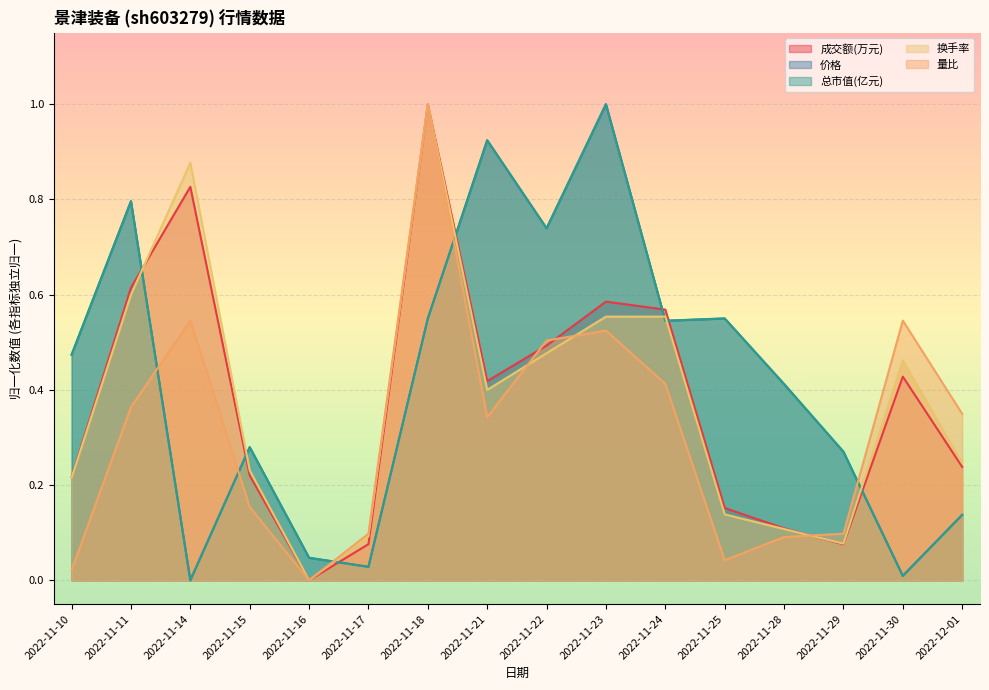

Where is 换手率 nearest to the value 0?

2022-11-16